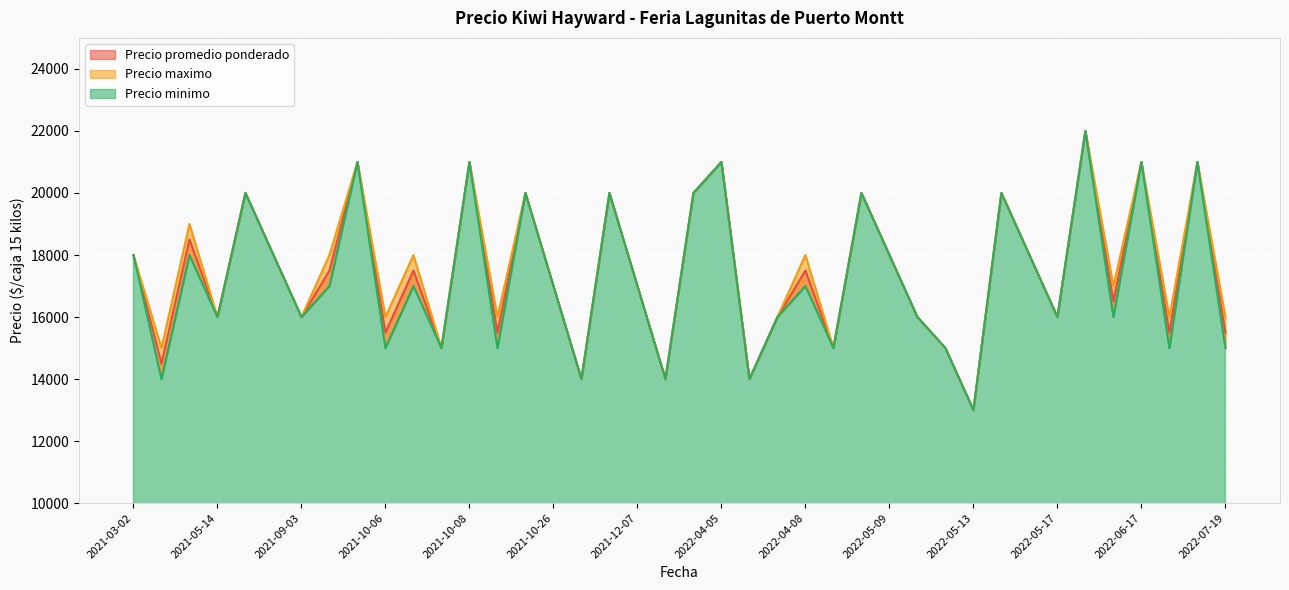

What is the value of the Precio minimo point at the 10th from the left?

21000